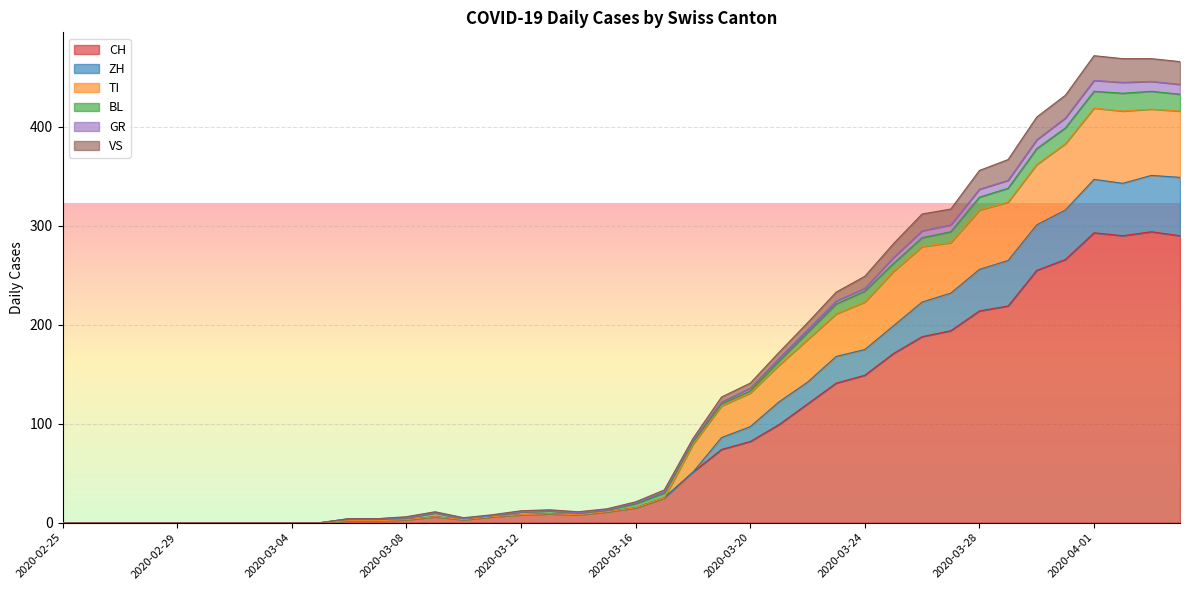

The CH series shows 40 at 2020-03-24. True or false?

False